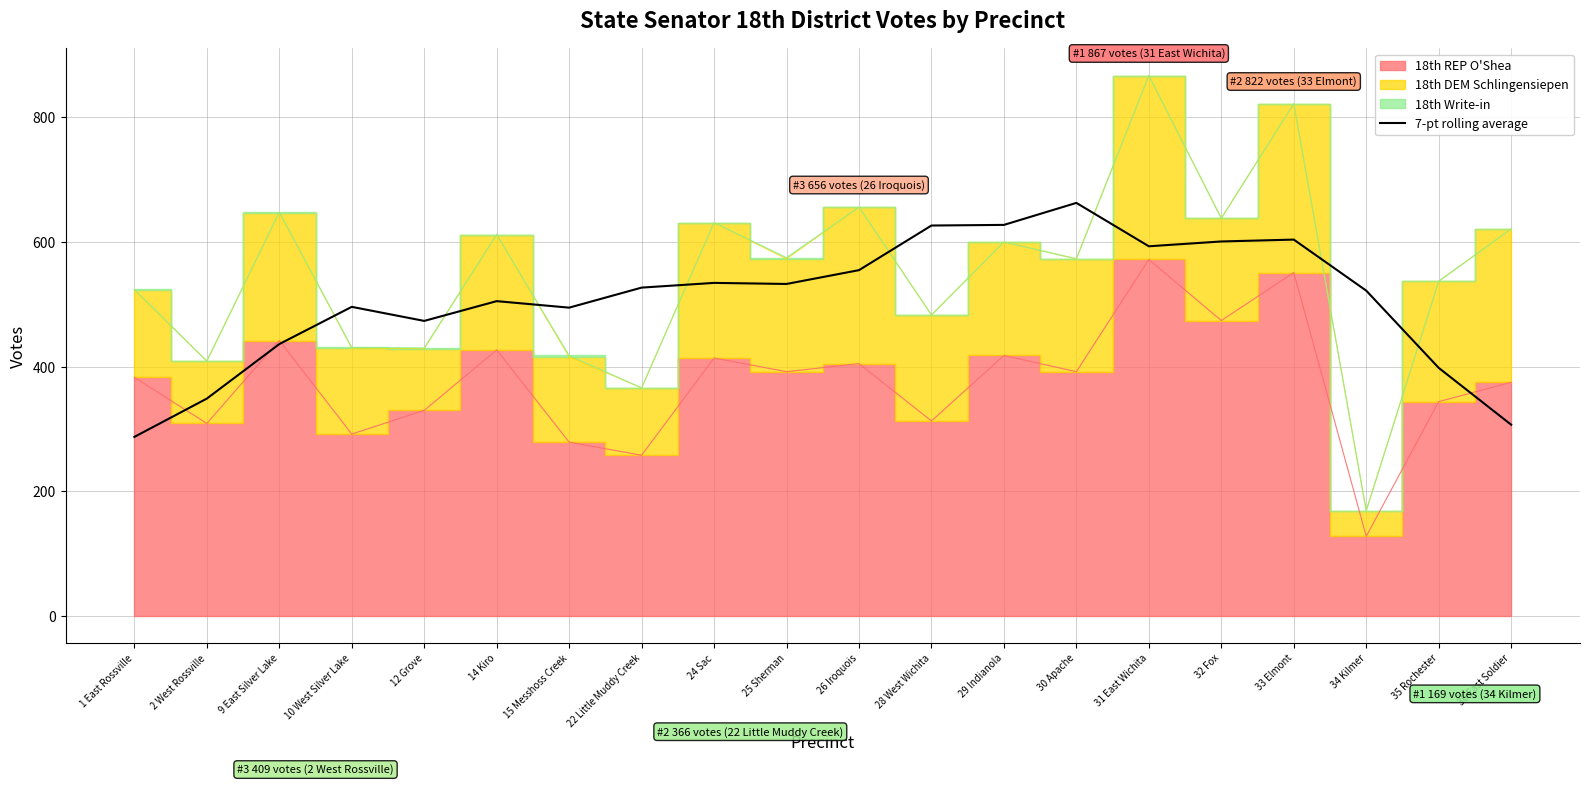

The value of 7-pt rolling average at 14 Kiro is 850.0. True or false?

False